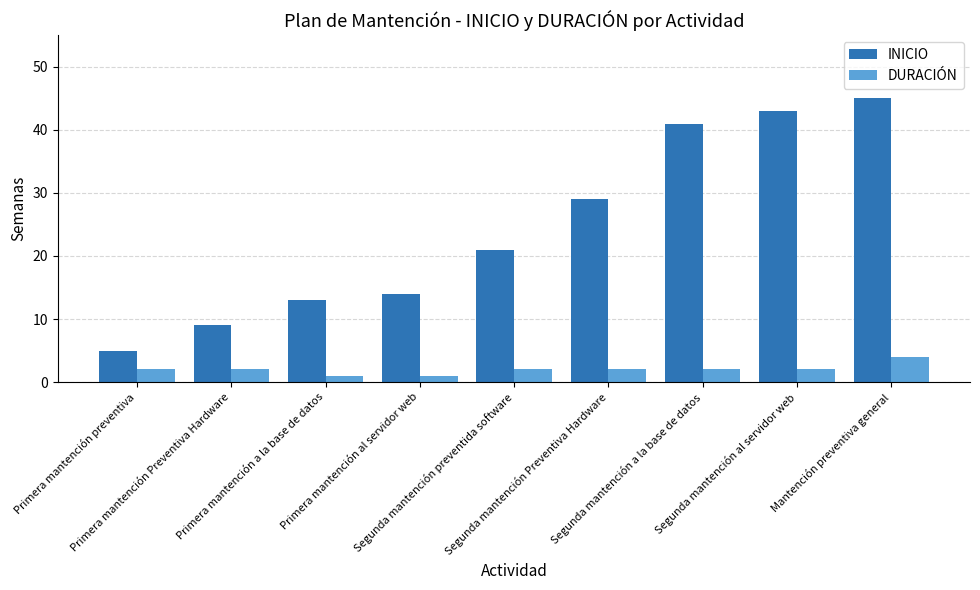

What position from the left is Primera mantención a la base de datos?

3